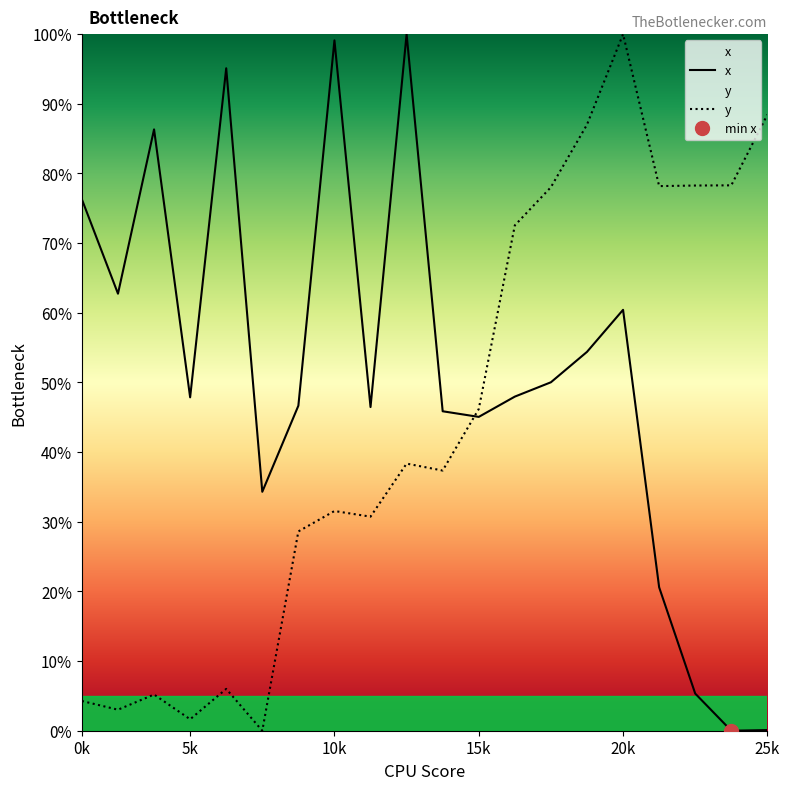

What is the value of the x point at the 5th from the left?

95.1